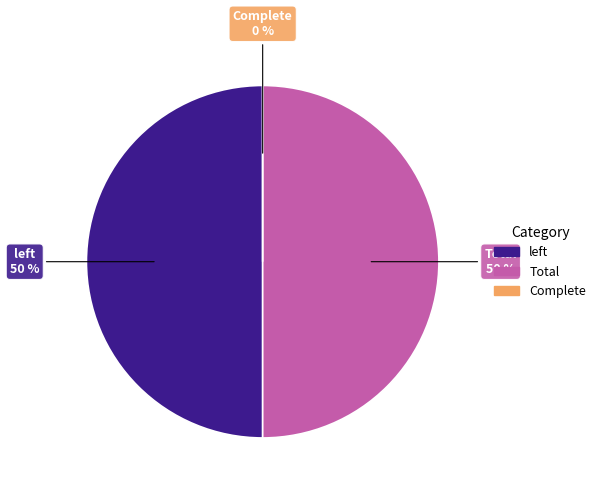

What percentage is the Total slice, to the nearest percent?

50%